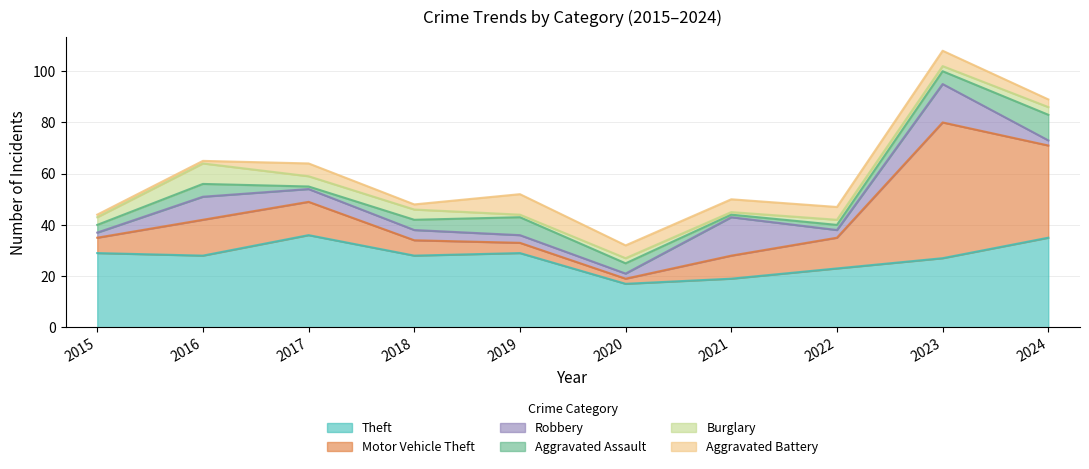

Reading right to left, what are all the values shown in this chart?

Theft: 2024=35	2023=27	2022=23	2021=19	2020=17	2019=29	2018=28	2017=36	2016=28	2015=29
Motor Vehicle Theft: 2024=36	2023=53	2022=12	2021=9	2020=2	2019=4	2018=6	2017=13	2016=14	2015=6
Robbery: 2024=2	2023=15	2022=3	2021=15	2020=2	2019=3	2018=4	2017=5	2016=9	2015=2
Aggravated Assault: 2024=10	2023=5	2022=2	2021=1	2020=4	2019=7	2018=4	2017=1	2016=5	2015=3
Burglary: 2024=3	2023=2	2022=2	2021=1	2020=2	2019=1	2018=4	2017=4	2016=8	2015=3
Aggravated Battery: 2024=3	2023=6	2022=5	2021=5	2020=5	2019=8	2018=2	2017=5	2016=1	2015=1